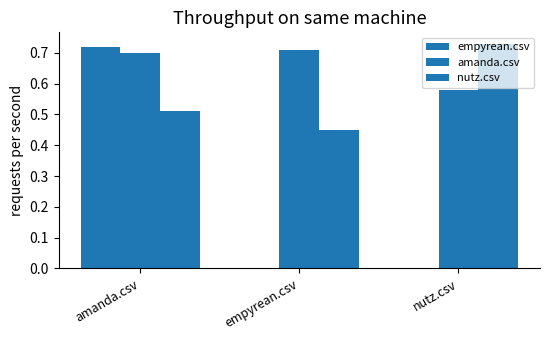

Count the empyrean.csv values in the range 0 to 1.

3